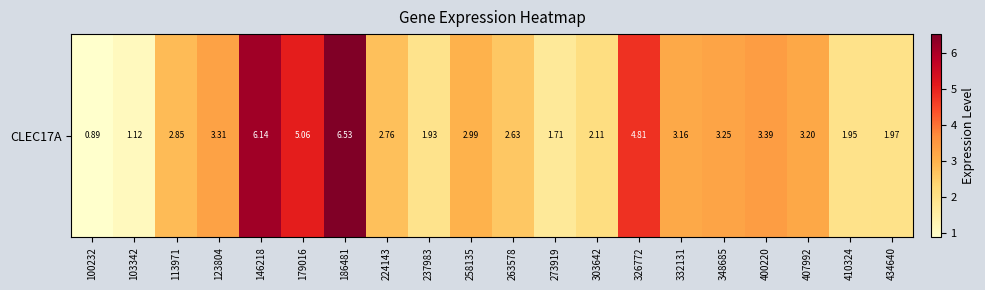

What is the difference between the maximum and minimum values?

5.6